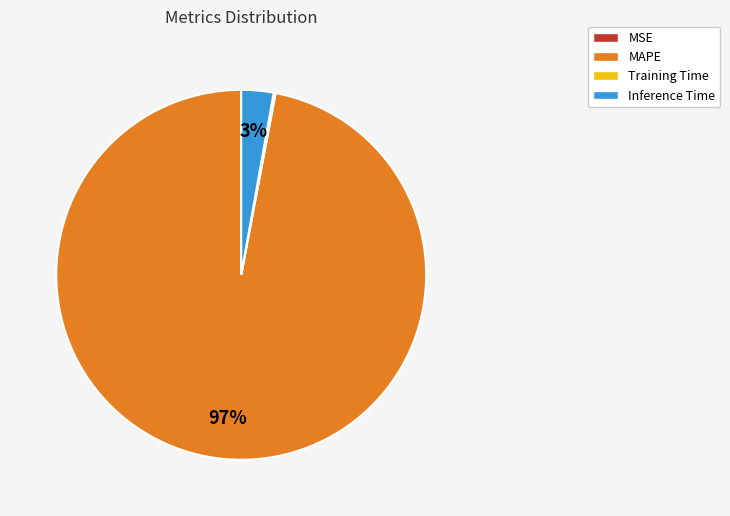

To the nearest percent, what is the difference between the largest and smallest slice percentages?

97%